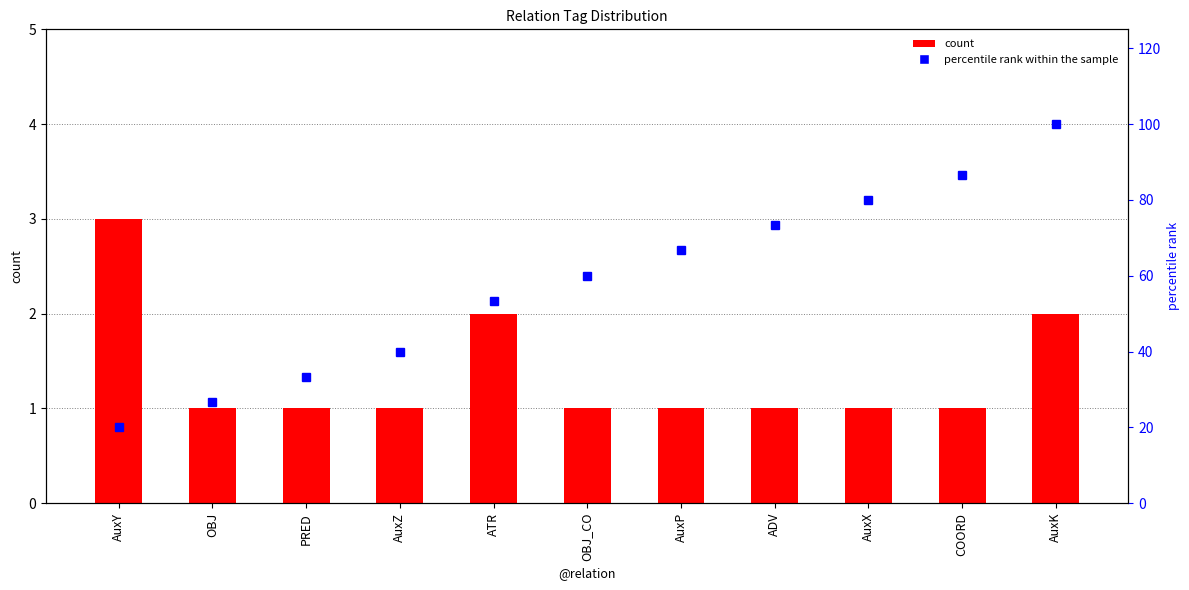

What are all the series names shown in the legend?

count, percentile rank within the sample